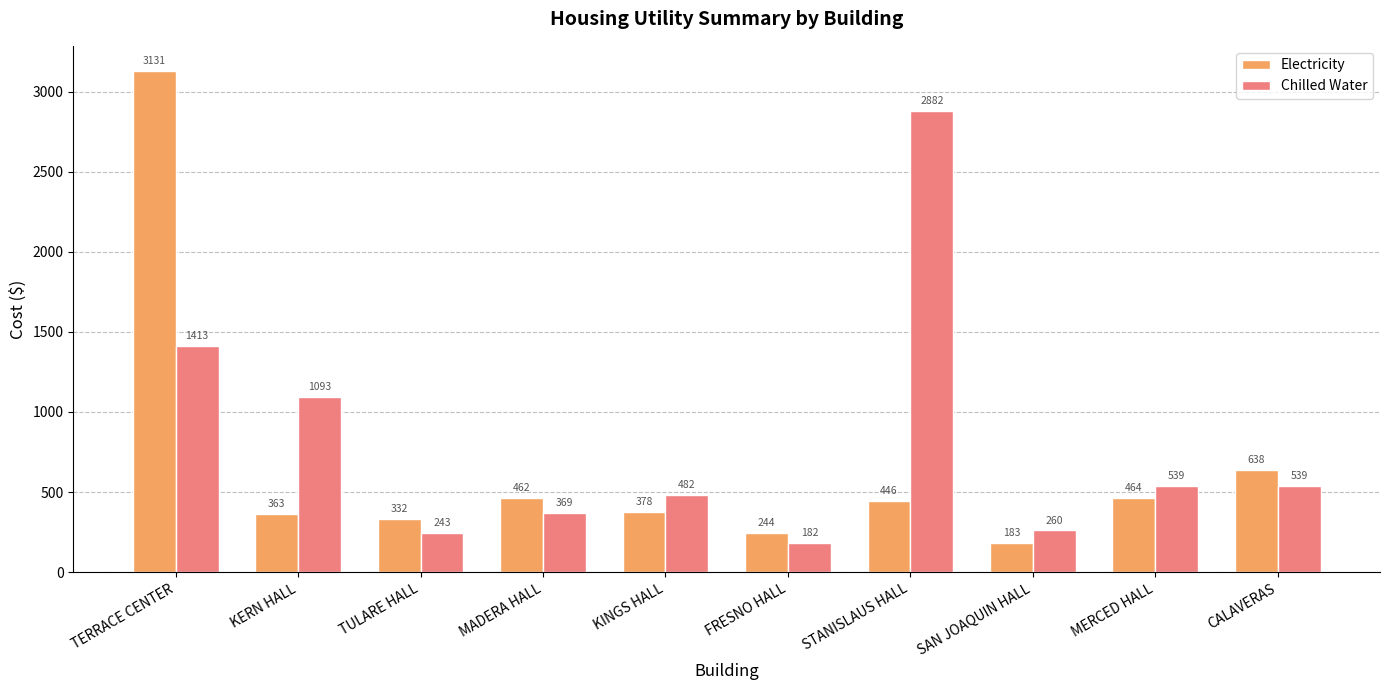

What position from the right is STANISLAUS HALL?

4